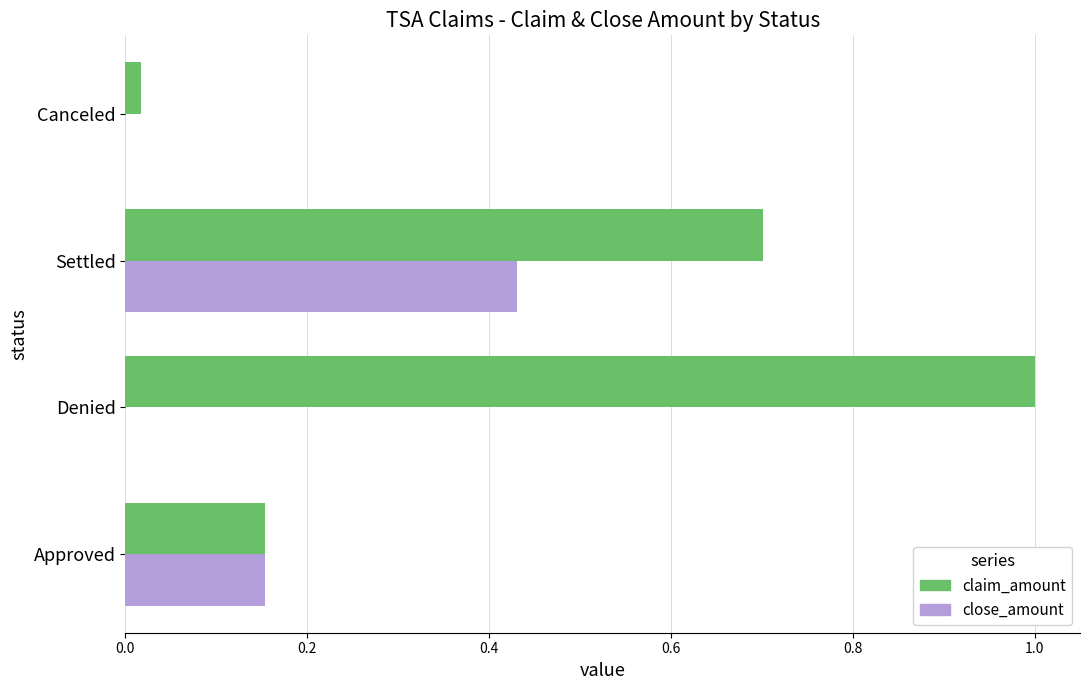

Is the value of claim_amount at Denied greater than the value of close_amount at Approved?

Yes